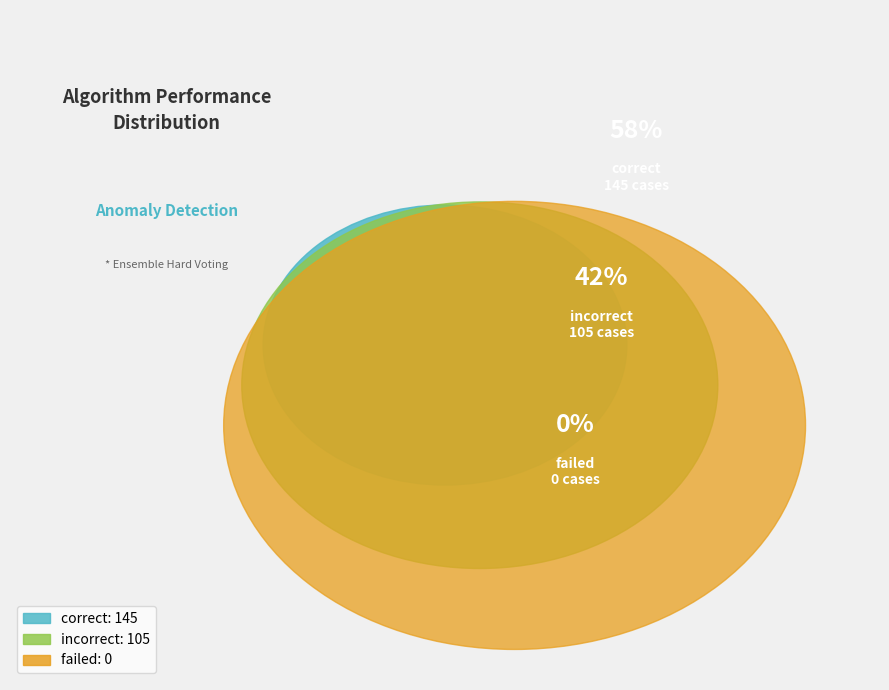

The incorrect slice represents 42% of the pie. True or false?

True